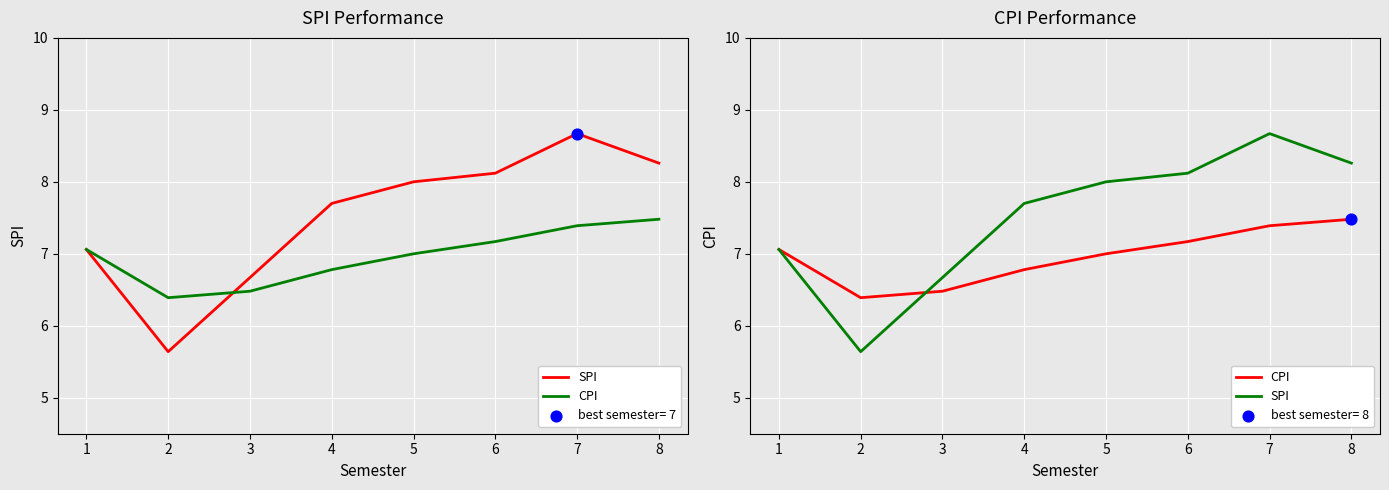

What are all the series names shown in the legend?

SPI, CPI